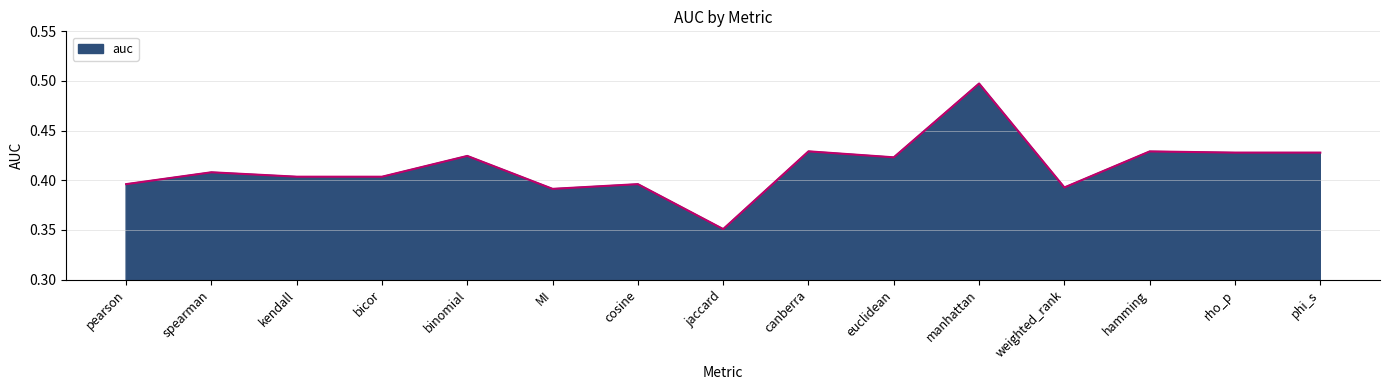

What is the difference between the maximum and minimum values?

0.1